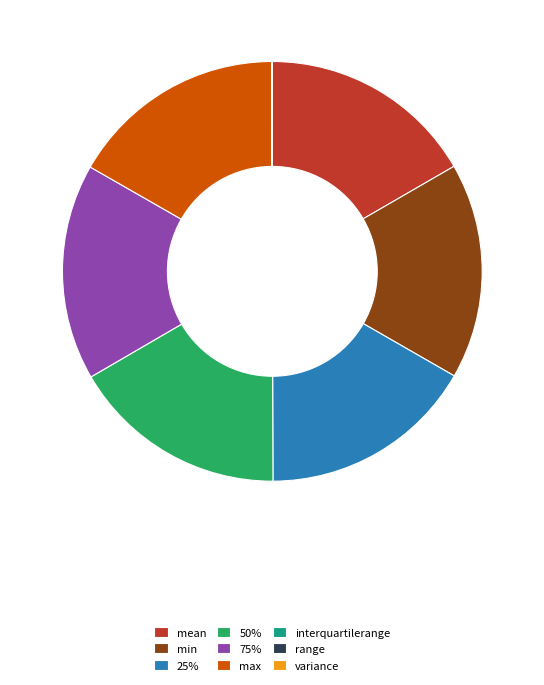

Is it true that 50% is 10% of the pie?

False